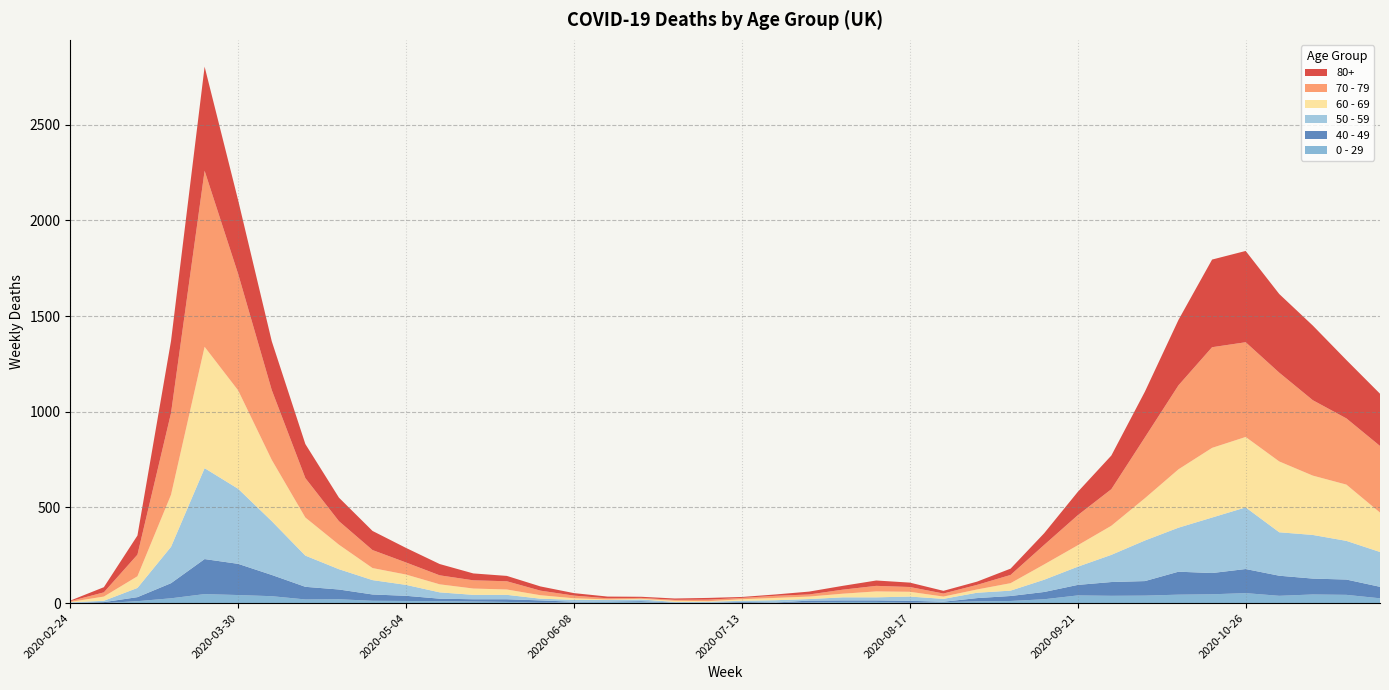

Reading left to right, what are all the values shown in this chart?

80+: 3	27	100	377	544	385	255	178	123	100	76	59	36	28	22	13	9	6	7	9	5	7	15	20	28	23	14	17	33	61	122	176	239	342	458	477	411	390	305	273
70 - 79: 4	22	113	427	920	608	365	206	123	94	63	47	43	43	24	14	6	5	5	8	7	11	11	21	29	25	16	24	43	102	157	191	318	439	526	495	464	394	346	348
60 - 69: 2	22	61	272	634	514	320	199	128	63	54	42	33	28	18	8	3	3	6	3	8	12	13	19	31	25	12	17	39	80	112	152	221	305	364	368	370	310	294	206
50 - 59: 3	7	48	190	475	392	281	163	106	75	57	33	23	23	9	10	8	9	3	5	6	12	8	16	16	22	15	28	28	64	95	142	212	230	290	322	227	228	202	182
40 - 49: 0	5	21	79	183	163	111	66	51	33	27	13	12	14	12	3	2	5	1	1	4	2	10	8	8	10	2	17	26	38	55	72	76	120	111	126	105	83	80	60
0 - 29: 1	0	10	25	47	42	36	19	20	12	11	10	8	6	2	4	6	5	2	1	2	1	3	6	6	2	5	9	11	20	40	38	39	44	46	52	38	45	43	25